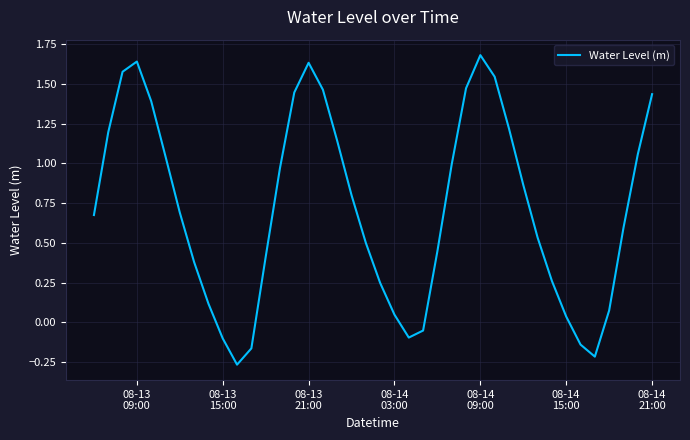

What is the difference between the maximum and minimum values?

1.9